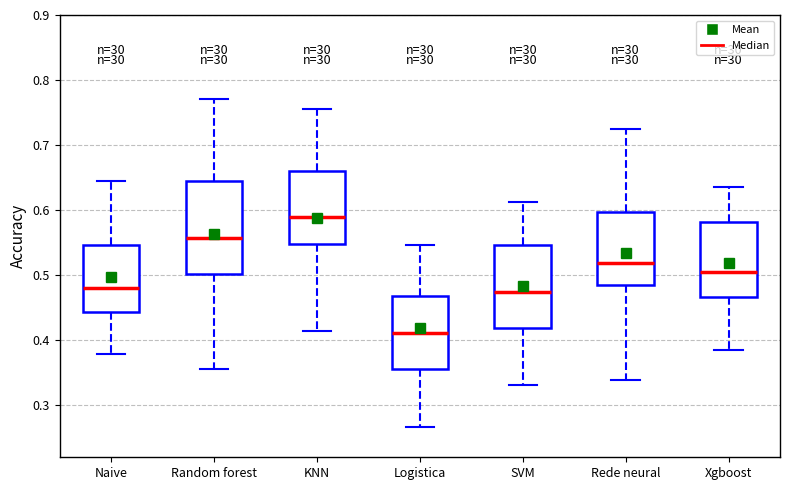

Reading left to right, read every box against the y-axis: the position of its median line, the range the box covers, and the ends of its whiskers. The values are not printed on the chart, so give them approximately, as read against the axis.

Naive: median 0.48, box 0.44 to 0.55, whiskers 0.38 to 0.64
Random forest: median 0.56, box 0.50 to 0.65, whiskers 0.36 to 0.77
KNN: median 0.59, box 0.55 to 0.66, whiskers 0.41 to 0.75
Logistica: median 0.41, box 0.36 to 0.47, whiskers 0.27 to 0.55
SVM: median 0.47, box 0.42 to 0.55, whiskers 0.33 to 0.61
Rede neural: median 0.52, box 0.48 to 0.60, whiskers 0.34 to 0.73
Xgboost: median 0.51, box 0.47 to 0.58, whiskers 0.39 to 0.64